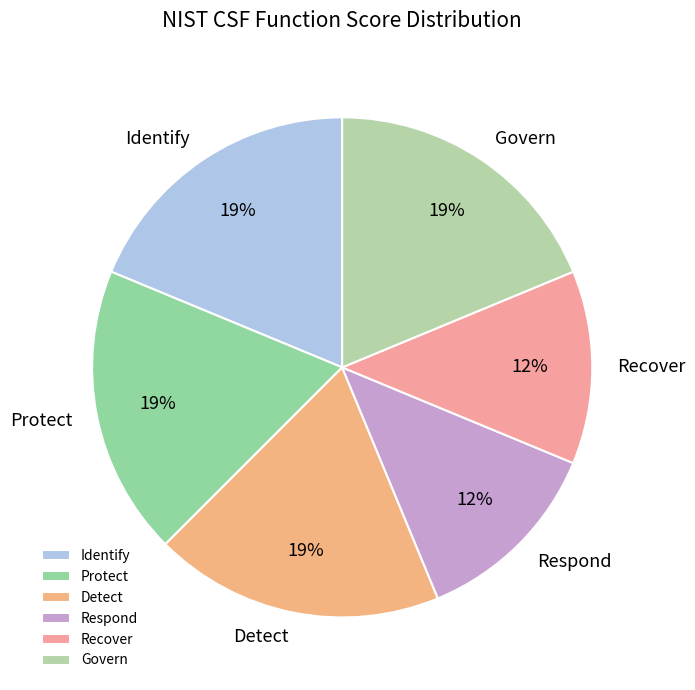

Count the number of slices in the pie.

6